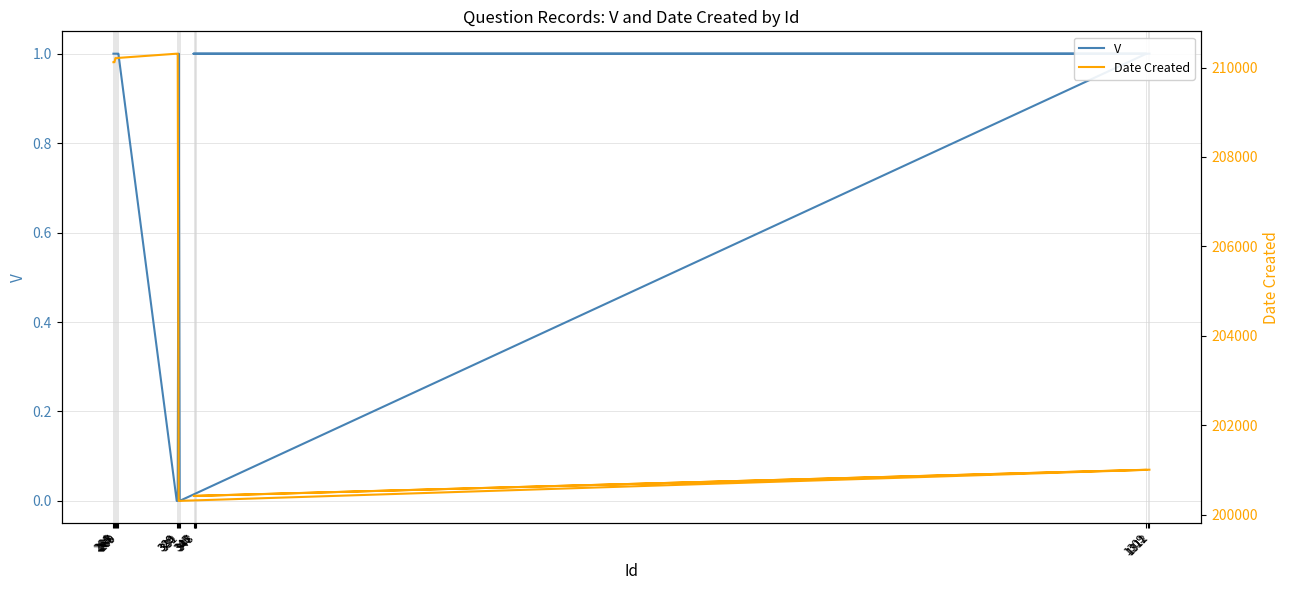

Count the V values in the range 1 to 2.

14